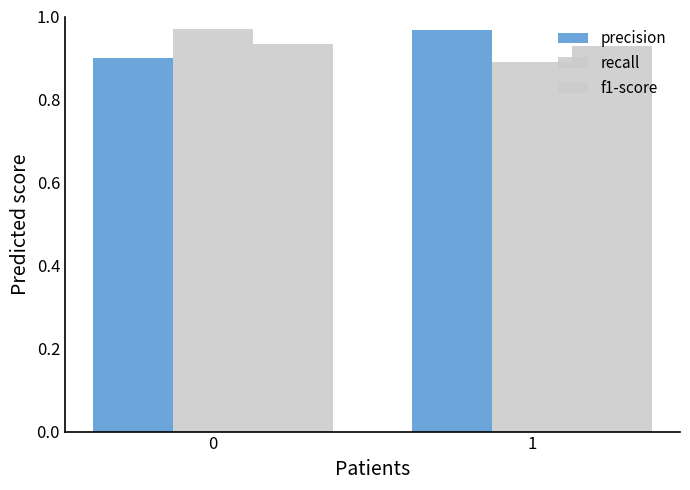

Which series has the widest spread of values?

recall